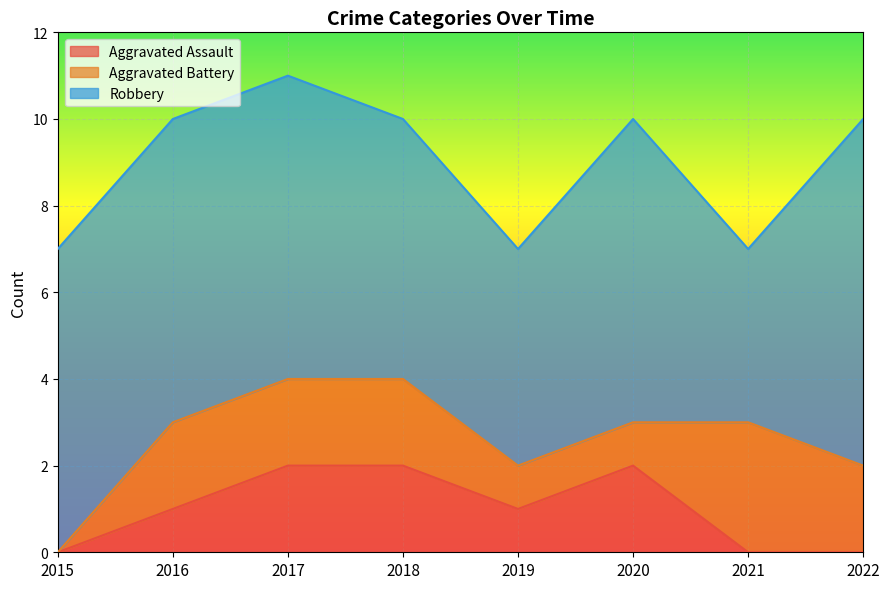

Which series ends up on top after the final intersection of Aggravated Assault and Aggravated Battery?

Aggravated Battery